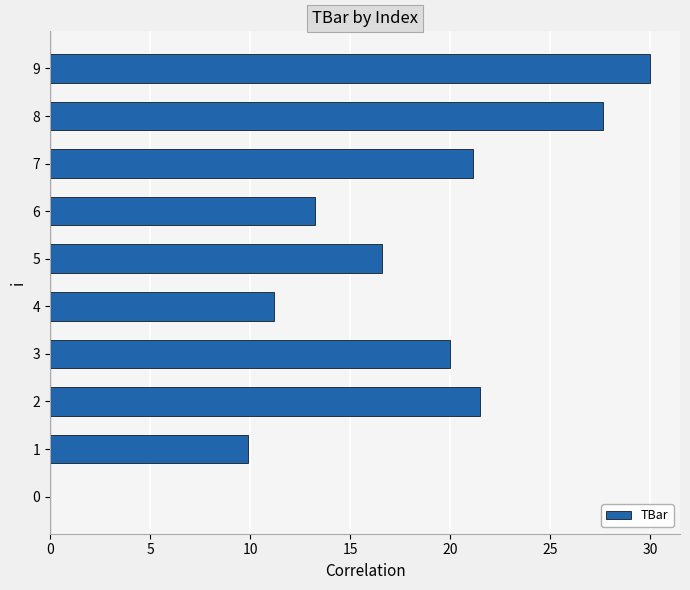

Reading top to bottom, what are all the values shown in this chart?

9=30.0	8=27.7	7=21.1	6=13.3	5=16.6	4=11.2	3=20.0	2=21.5	1=9.9	0=0.0